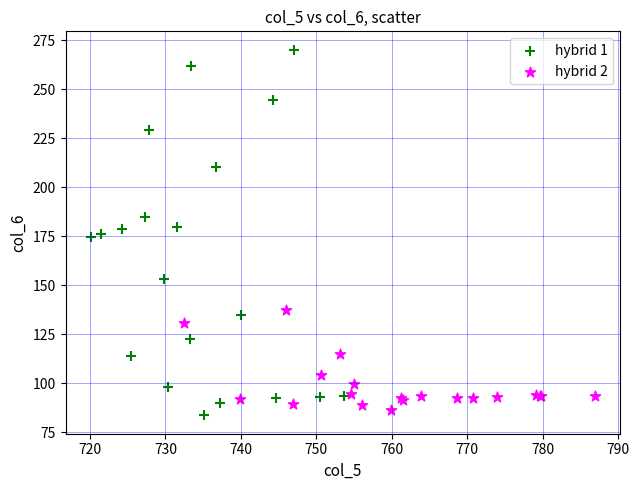

Which series reaches the maximum Y coordinate?

hybrid 1